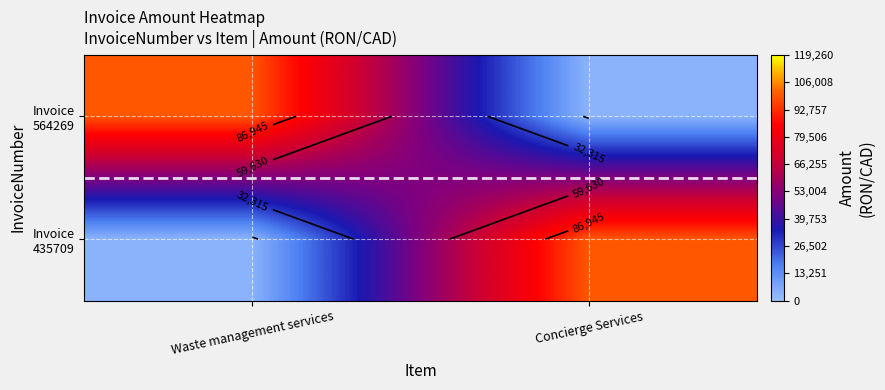

At which category is the sum across all series the highest?

Waste management services